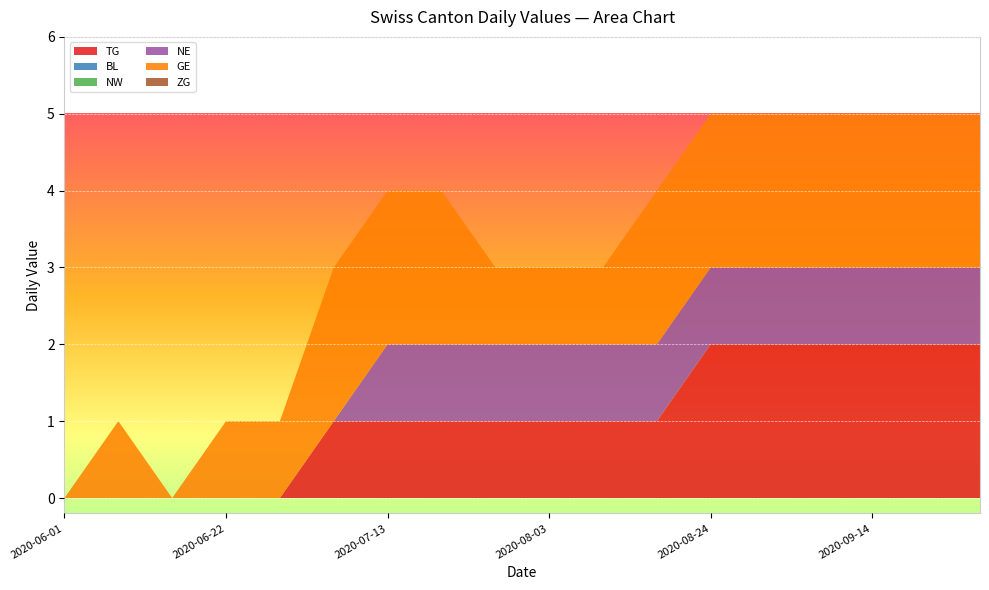

Reading left to right, transcribe all the data shown in this chart.

TG: 2020-06-01=0	2020-06-08=0	2020-06-15=0	2020-06-22=0	2020-06-29=0	2020-07-06=1	2020-07-13=1	2020-07-20=1	2020-07-27=1	2020-08-03=1	2020-08-10=1	2020-08-17=1	2020-08-24=2	2020-08-31=2	2020-09-07=2	2020-09-14=2	2020-09-21=2	2020-09-28=2
BL: 2020-06-01=0	2020-06-08=0	2020-06-15=0	2020-06-22=0	2020-06-29=0	2020-07-06=0	2020-07-13=0	2020-07-20=0	2020-07-27=0	2020-08-03=0	2020-08-10=0	2020-08-17=0	2020-08-24=0	2020-08-31=0	2020-09-07=0	2020-09-14=0	2020-09-21=0	2020-09-28=0
NW: 2020-06-01=0	2020-06-08=0	2020-06-15=0	2020-06-22=0	2020-06-29=0	2020-07-06=0	2020-07-13=0	2020-07-20=0	2020-07-27=0	2020-08-03=0	2020-08-10=0	2020-08-17=0	2020-08-24=0	2020-08-31=0	2020-09-07=0	2020-09-14=0	2020-09-21=0	2020-09-28=0
NE: 2020-06-01=0	2020-06-08=0	2020-06-15=0	2020-06-22=0	2020-06-29=0	2020-07-06=0	2020-07-13=1	2020-07-20=1	2020-07-27=1	2020-08-03=1	2020-08-10=1	2020-08-17=1	2020-08-24=1	2020-08-31=1	2020-09-07=1	2020-09-14=1	2020-09-21=1	2020-09-28=1
GE: 2020-06-01=0	2020-06-08=1	2020-06-15=0	2020-06-22=1	2020-06-29=1	2020-07-06=2	2020-07-13=2	2020-07-20=2	2020-07-27=1	2020-08-03=1	2020-08-10=1	2020-08-17=2	2020-08-24=2	2020-08-31=2	2020-09-07=2	2020-09-14=2	2020-09-21=2	2020-09-28=2
ZG: 2020-06-01=0	2020-06-08=0	2020-06-15=0	2020-06-22=0	2020-06-29=0	2020-07-06=0	2020-07-13=0	2020-07-20=0	2020-07-27=0	2020-08-03=0	2020-08-10=0	2020-08-17=0	2020-08-24=0	2020-08-31=0	2020-09-07=0	2020-09-14=0	2020-09-21=0	2020-09-28=0